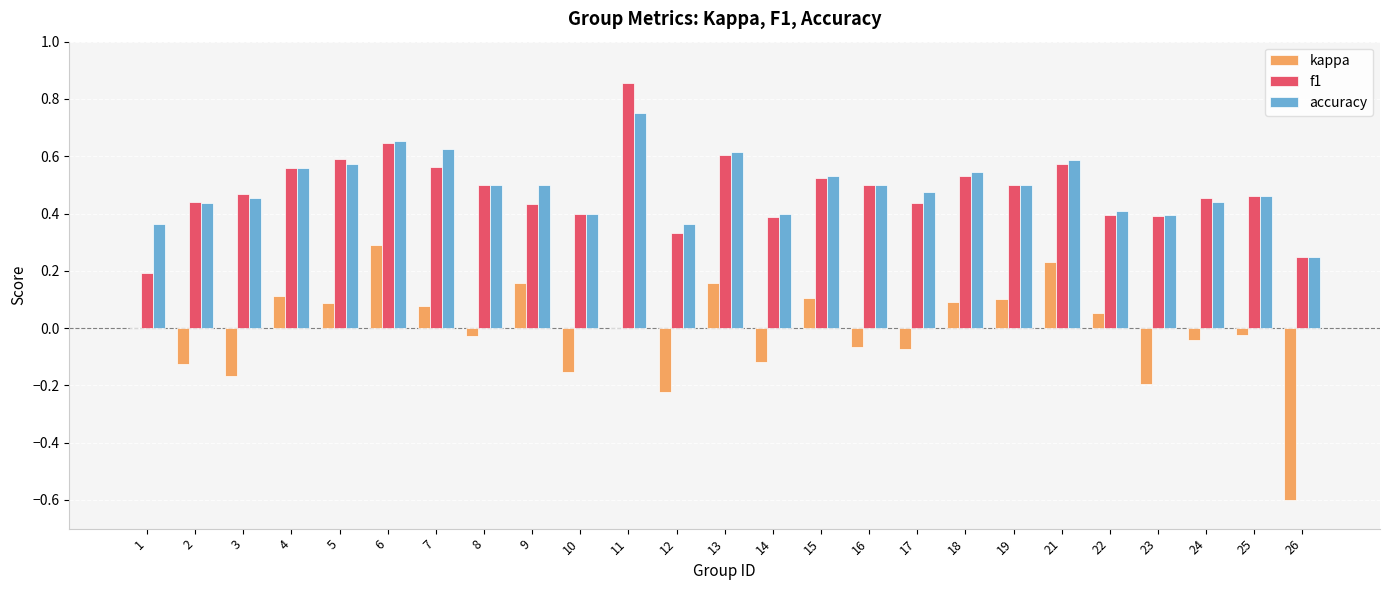

What is the sum of all f1 values?

12.0